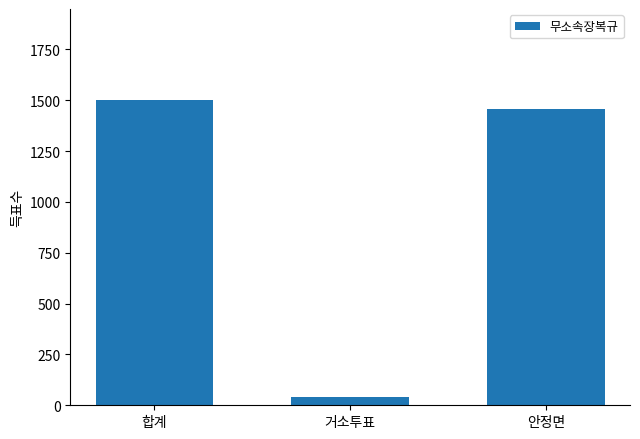

What is the label of the 1st bar from the right?

안정면